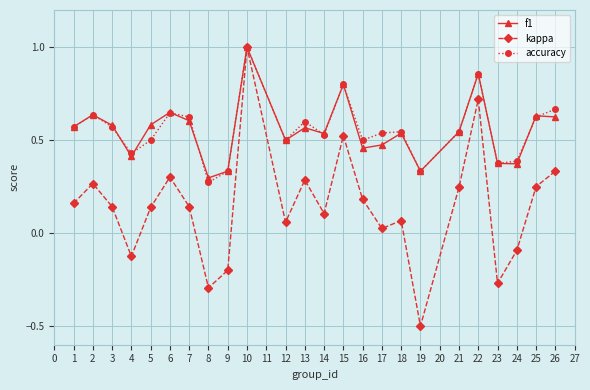

The kappa series shows -0.1 at 8. True or false?

False